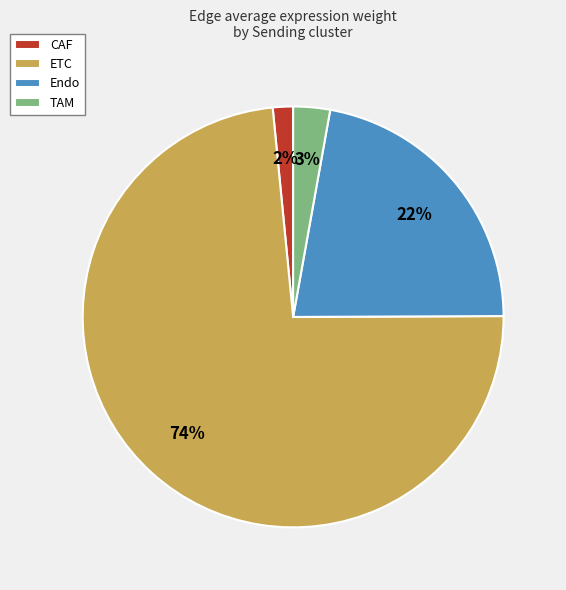

True or false: ETC accounts for 61% of the total.

False